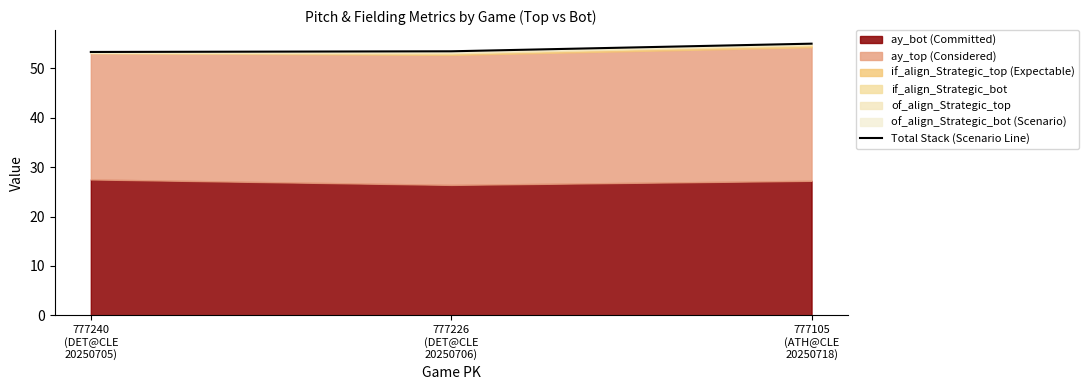

What is the label of the 1st point from the left?

777240
(DET@CLE
20250705)